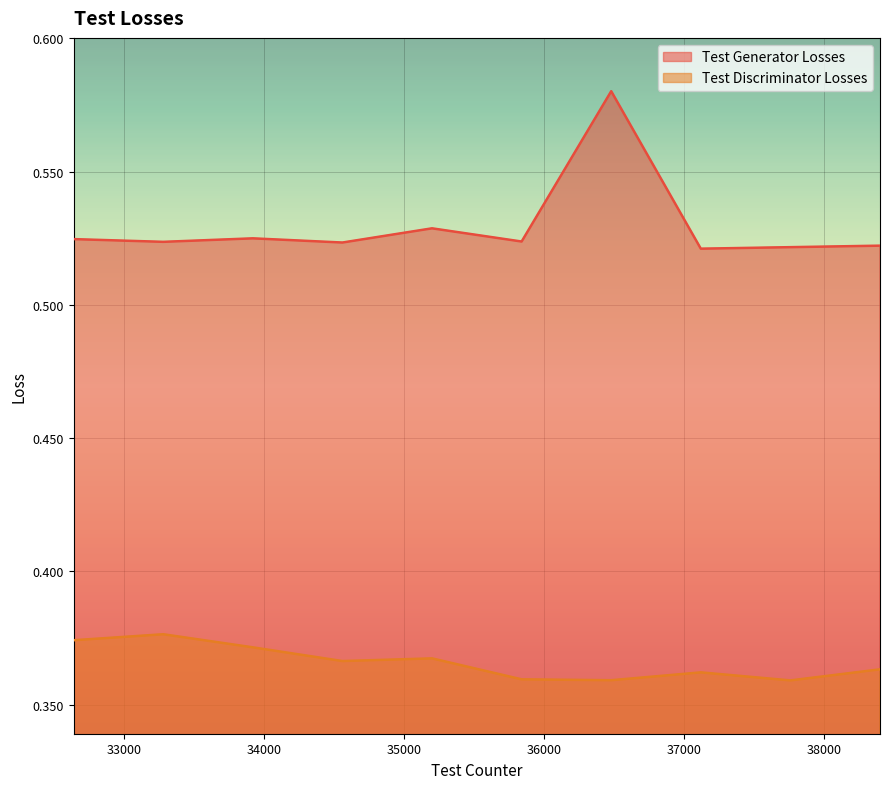

What is the highest value of the Test Generator Losses series?

0.6